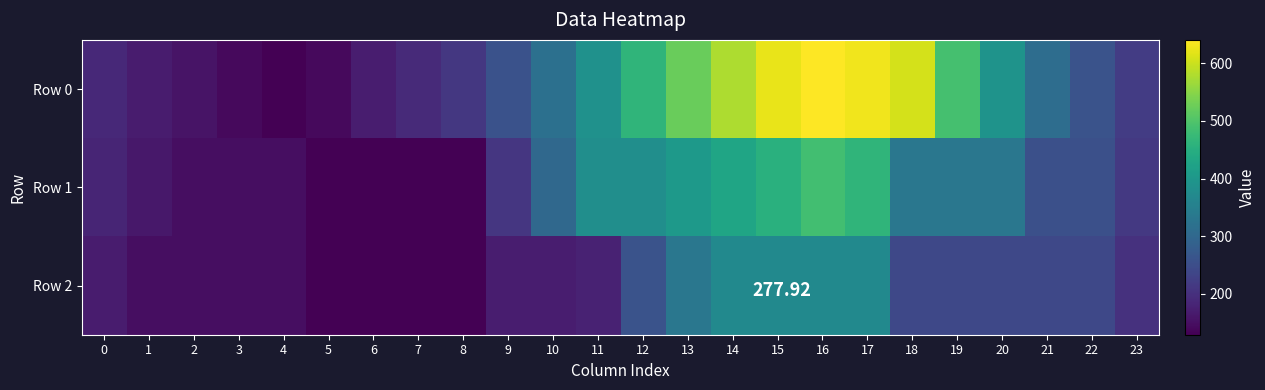

Reading right to left, extract all data points from this chart.

Row 0: 23=220.7	22=260.1	21=312.6	20=391.4	19=489.9	18=608.1	17=630.0	16=640.8	15=623.3	14=577.7	13=524.4	12=463.5	11=387.3	10=318.7	9=257.7	8=212.1	7=189.5	6=169.4	5=141.5	4=128.8	3=141.9	2=155.1	1=168.2	0=187.9
Row 1: 23=214.2	22=253.5	21=253.5	20=332.3	19=332.3	18=332.3	17=463.6	16=484.9	15=454.3	14=429.0	13=406.4	12=381.0	11=381.0	10=302.1	9=210.4	8=128.8	7=128.8	6=128.8	5=128.8	4=148.5	3=148.5	2=148.5	1=161.6	0=181.3
Row 2: 23=201.0	22=240.4	21=240.4	20=240.4	19=240.4	18=240.4	17=371.7	16=371.7	15=371.7	14=371.7	13=330.9	12=259.6	11=178.0	10=169.6	9=169.6	8=128.8	7=128.8	6=128.8	5=128.8	4=148.5	3=148.5	2=148.5	1=148.5	0=168.2